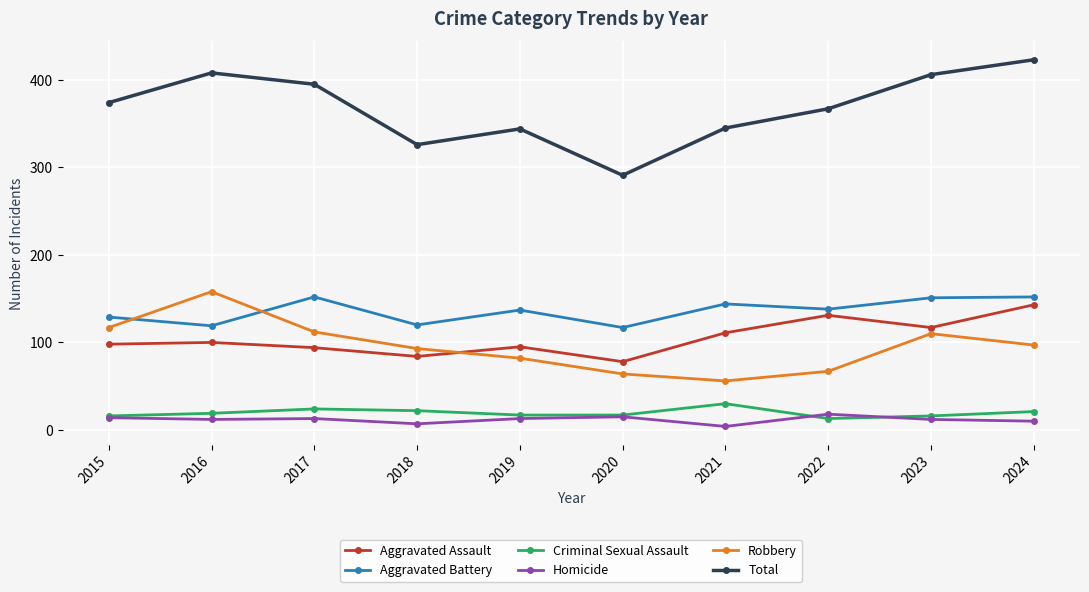

What is the approximate value of Homicide at 2023, to the nearest 10?

10